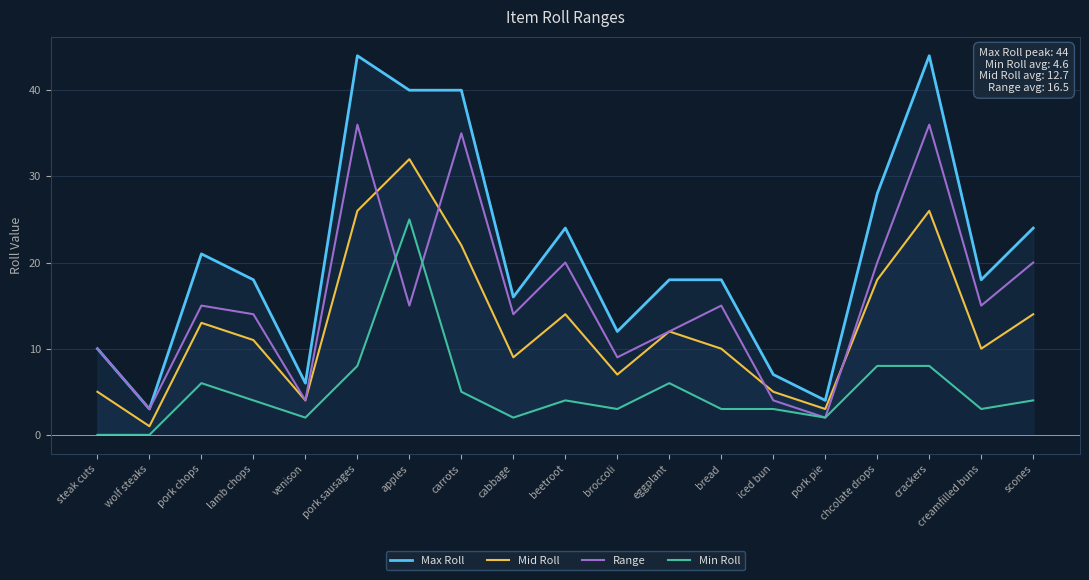

Where does the Min Roll series first go above 4?

pork chops